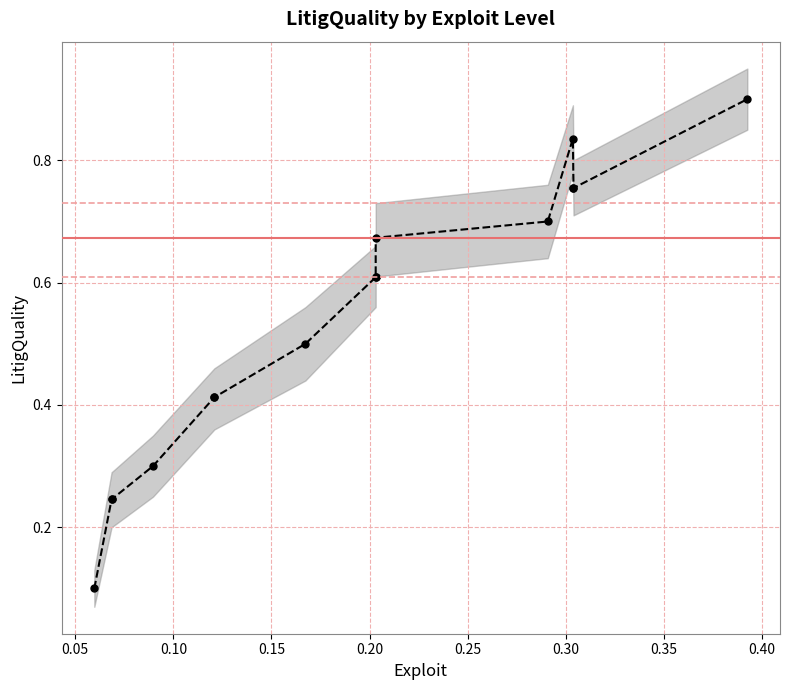

What is the difference between the second highest and second lowest values?

0.6